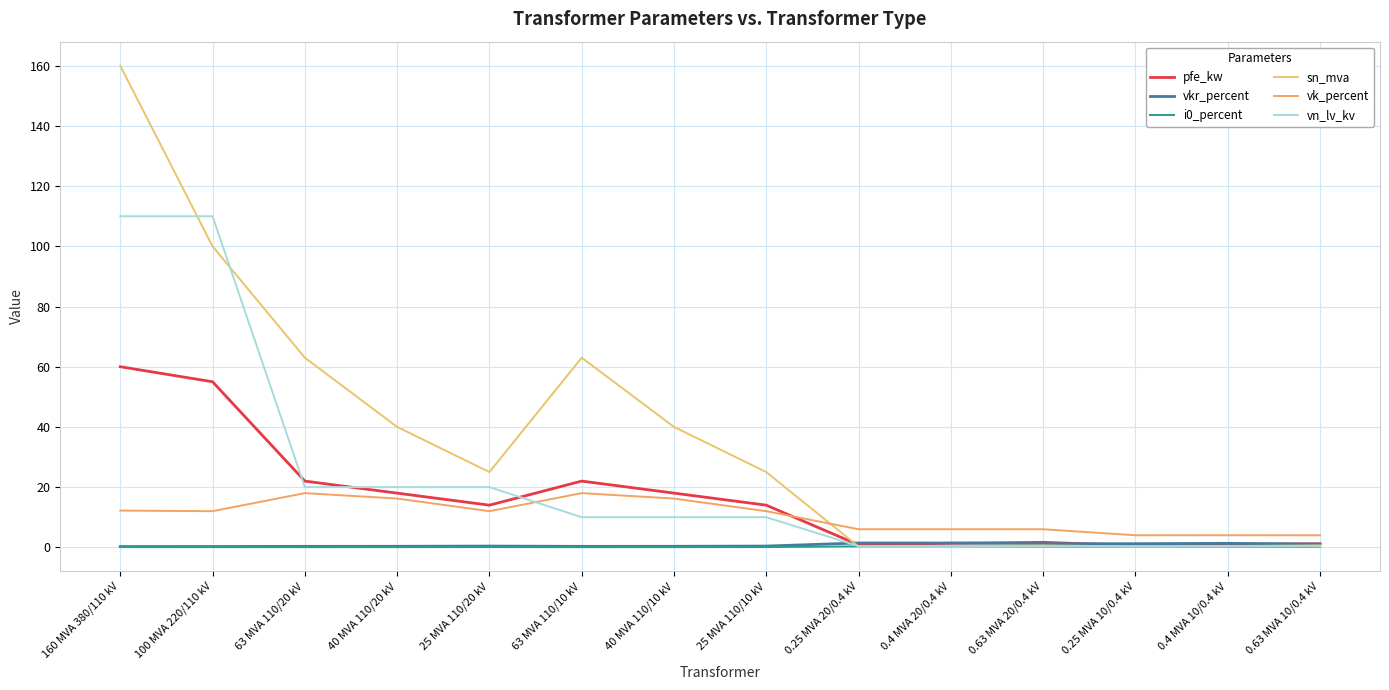

What is the difference between the highest and lowest values at 0.63 MVA 20/0.4 kV?

5.7